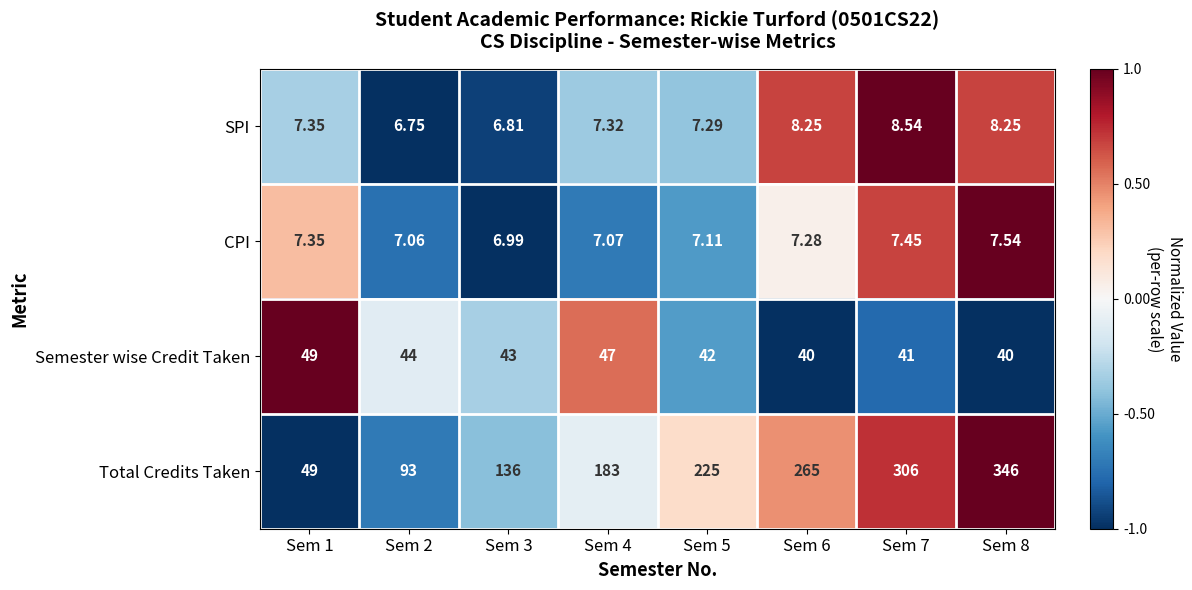

What is the maximum value shown in the chart?

346.0